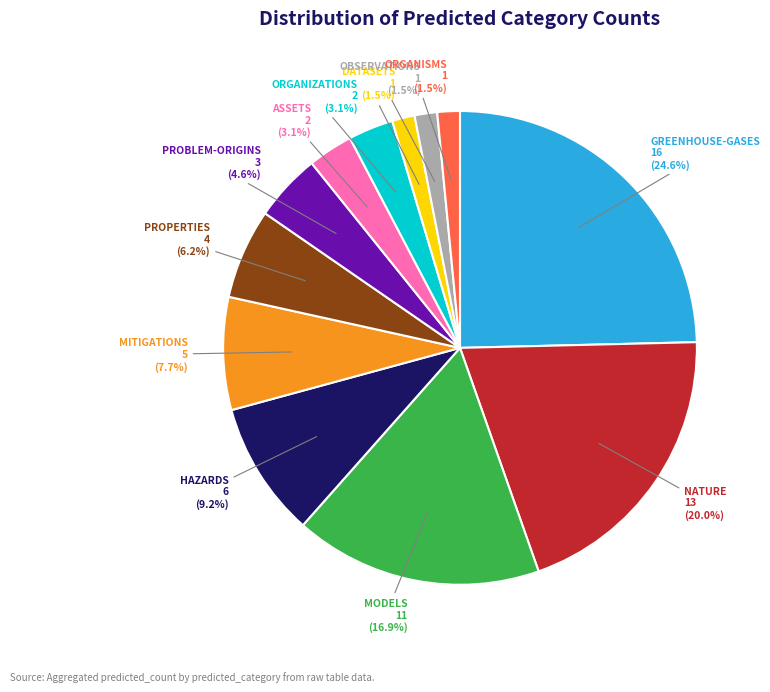

Does any single category account for the majority?

No